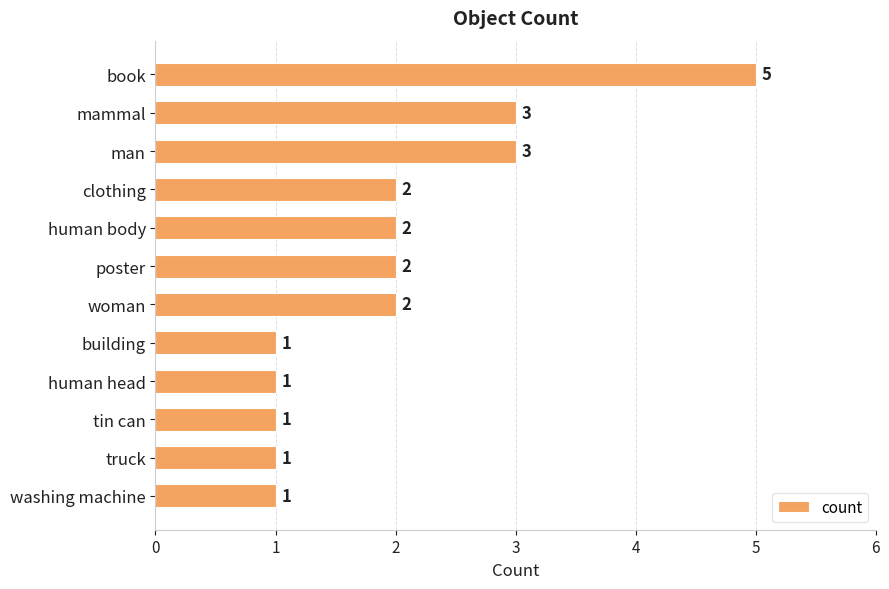

Reading top to bottom, transcribe all the data shown in this chart.

5	3	3	2	2	2	2	1	1	1	1	1